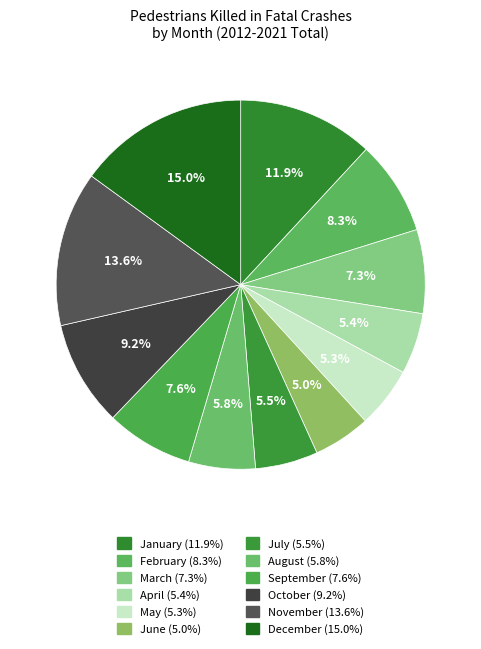

Count the number of slices in the pie.

12